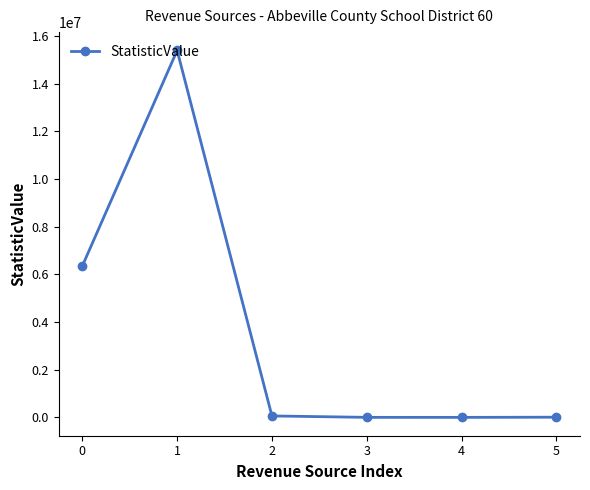

How many lines are shown in the chart?

1